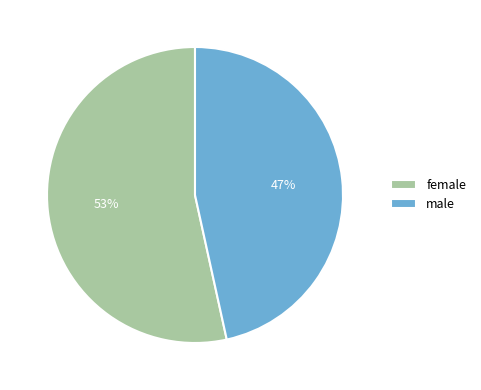

Is it true that female is 42% of the pie?

False